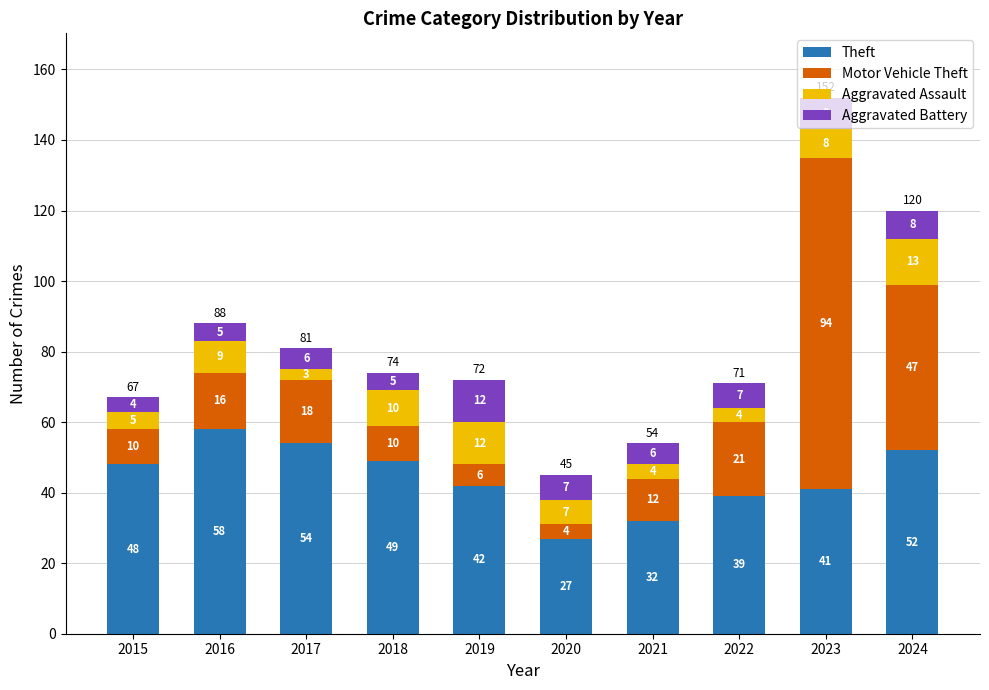

What is the value of the Theft bar at the 1st from the left?

48